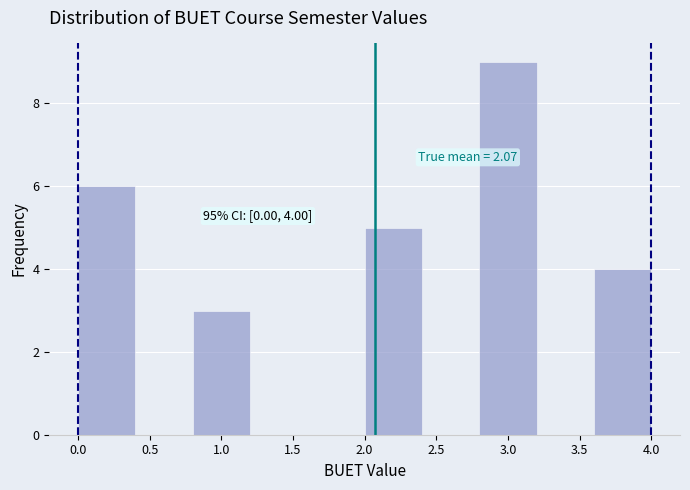

Which range on the x-axis has the tallest bar?

2.8 to 3.2